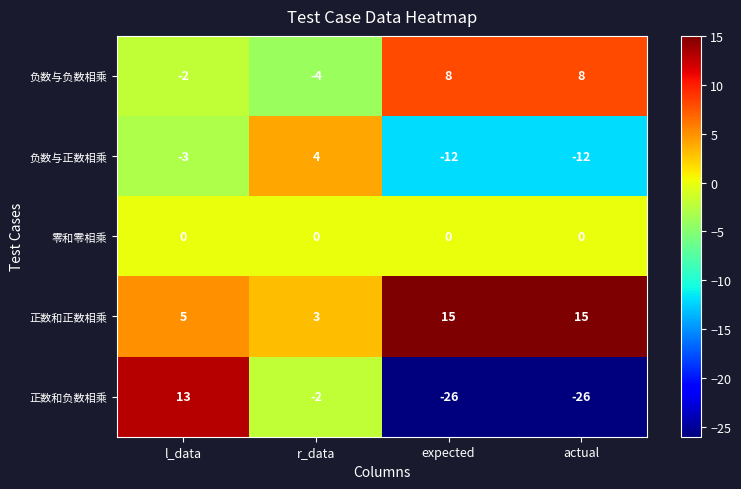

At r_data, list the series in order from largest to smallest.

负数与正数相乘, 正数和正数相乘, 零和零相乘, 正数和负数相乘, 负数与负数相乘